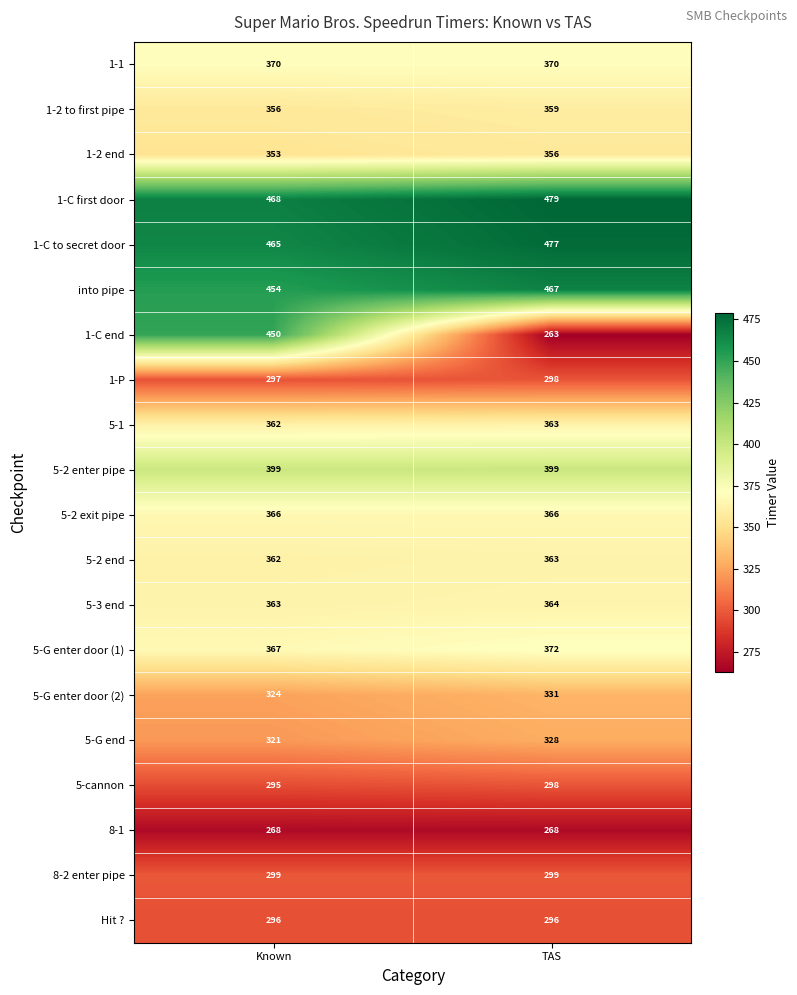

Which category has the lowest value across all series?

TAS